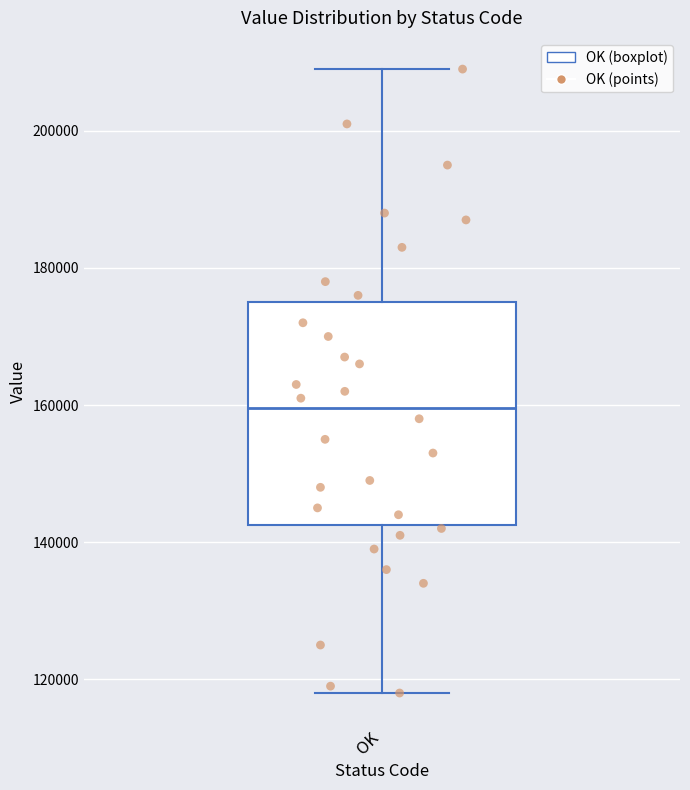

Transcribe this box plot: give where the median line is, the range the box spans, and where the two whiskers end, as read against the y-axis. The values are not printed on the chart, so give them approximately, as read against the axis.

median 160000, box 142000 to 176000, whiskers 118000 to 210000